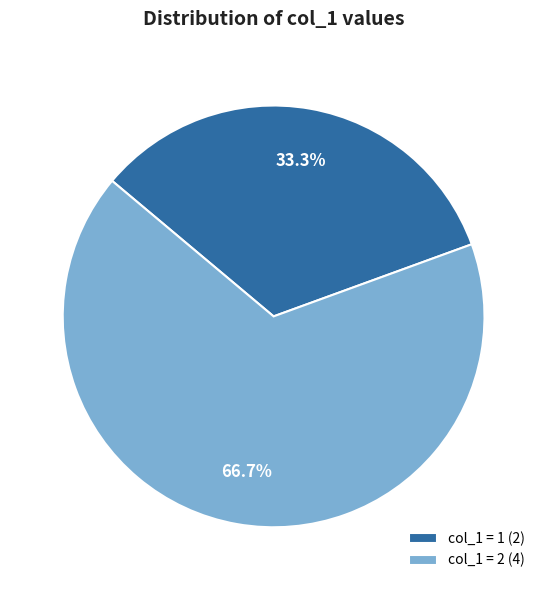

Which slice is the smallest?

col_1 = 1 (2)